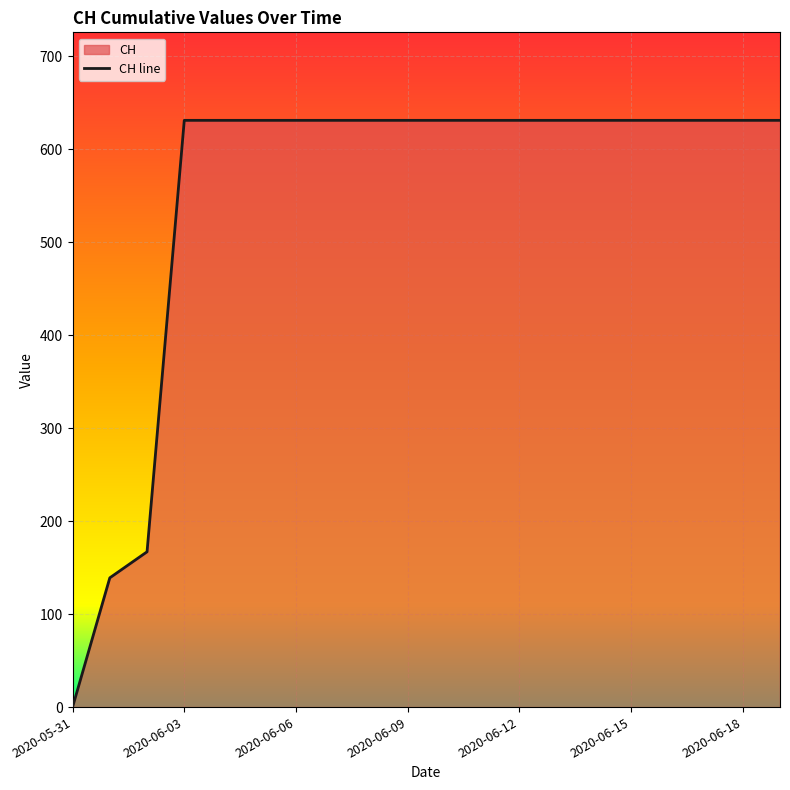

Count the number of categories in the chart.

20